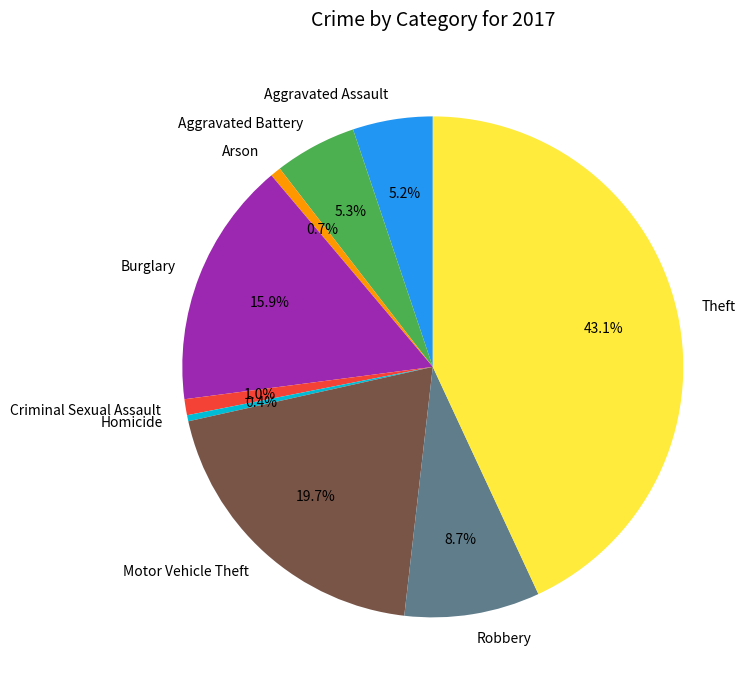

What is the ratio of the value at Homicide to the value at Arson?

0.6